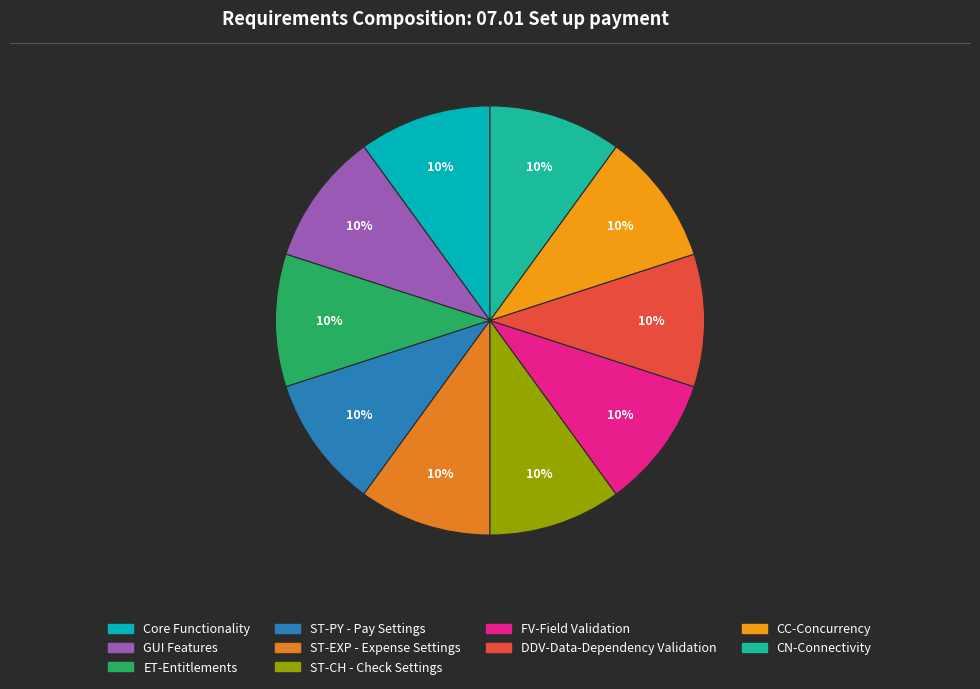

To the nearest percent, what is the difference between the largest and smallest slice percentages?

0%